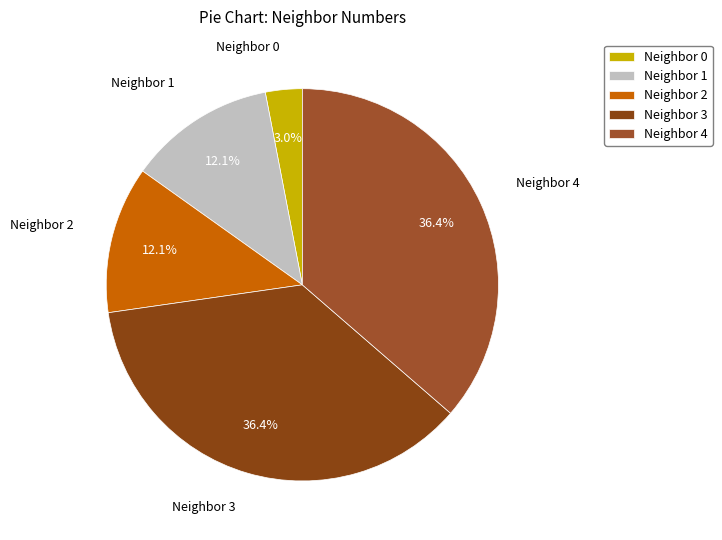

Approximately how many times larger is the value at Neighbor 4 compared to Neighbor 2?

3.0